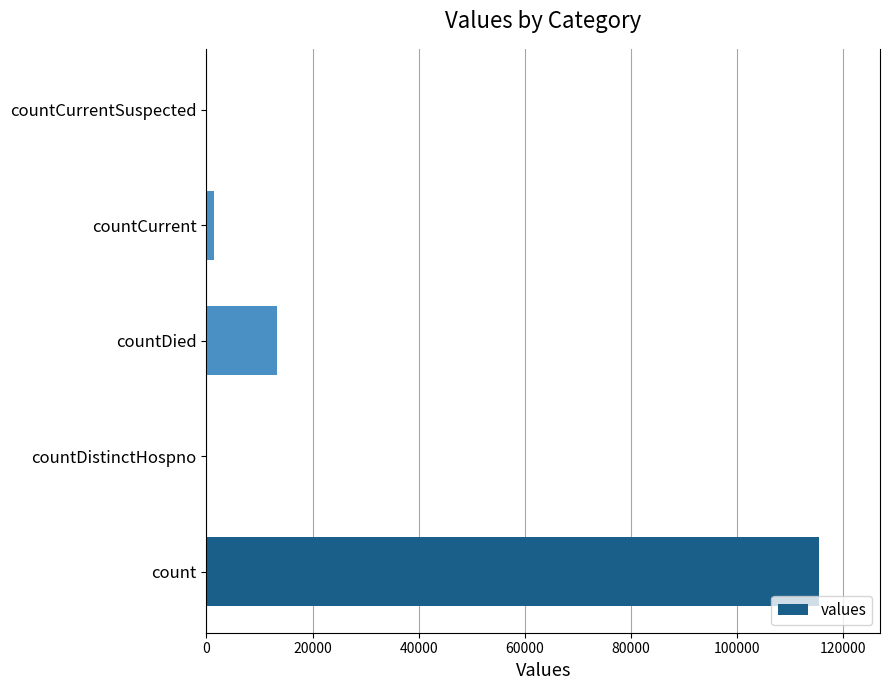

What is the change in value from countDistinctHospno to countDied?

+13343